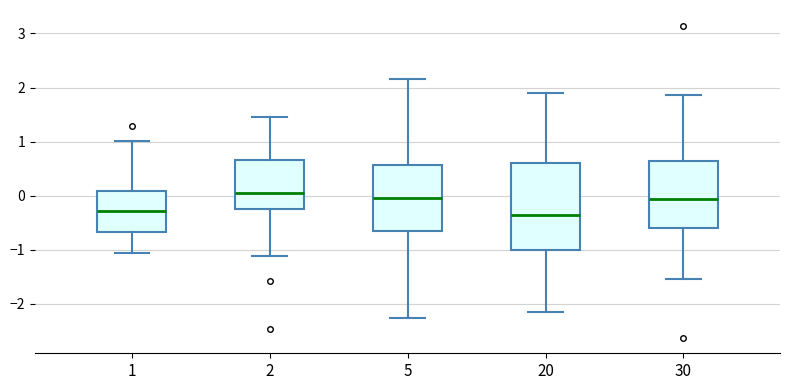

Where is the lower edge of the box at x = 20 on the y-axis? The values are not printed on the chart, so give them approximately, as read against the axis.

-1.0